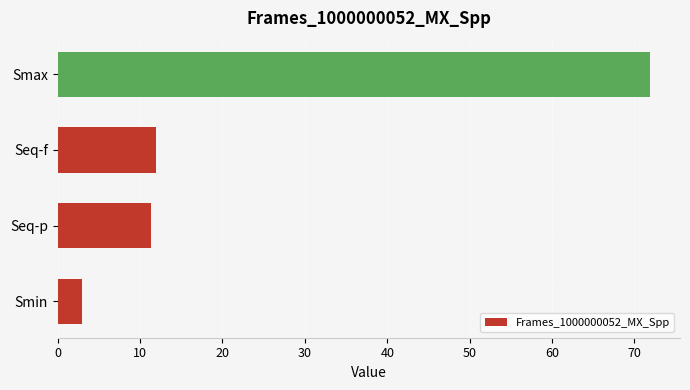

Read the value at Seq-f.

11.9